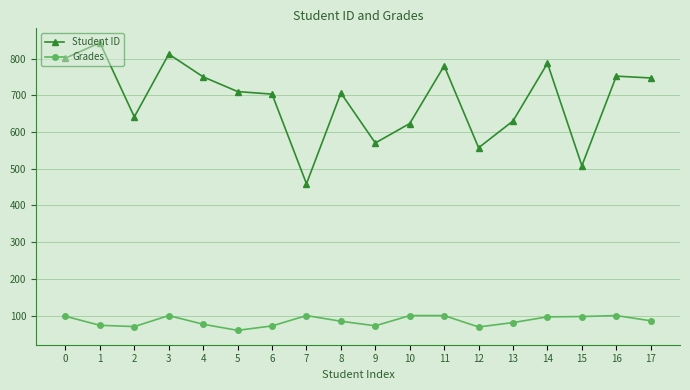

What is the total value across all series at 14?

883.5